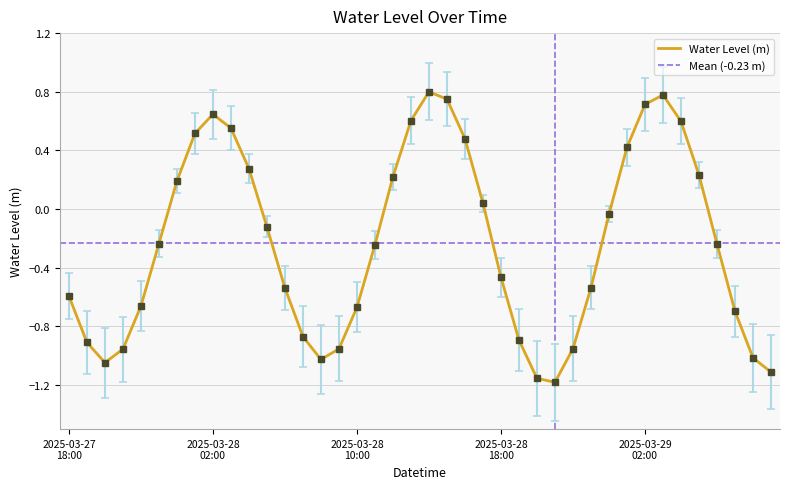

Reading left to right, transcribe all the data shown in this chart.

2025-03-27 18:00=-0.6	2025-03-27 19:00=-0.9	2025-03-27 20:00=-1.0	2025-03-27 21:00=-1.0	2025-03-27 22:00=-0.7	2025-03-27 23:00=-0.2	2025-03-28 00:00=0.2	2025-03-28 01:00=0.5	2025-03-28 02:00=0.6	2025-03-28 03:00=0.6	2025-03-28 04:00=0.3	2025-03-28 05:00=-0.1	2025-03-28 06:00=-0.5	2025-03-28 07:00=-0.9	2025-03-28 08:00=-1.0	2025-03-28 09:00=-1.0	2025-03-28 10:00=-0.7	2025-03-28 11:00=-0.2	2025-03-28 12:00=0.2	2025-03-28 13:00=0.6	2025-03-28 14:00=0.8	2025-03-28 15:00=0.7	2025-03-28 16:00=0.5	2025-03-28 17:00=0.0	2025-03-28 18:00=-0.5	2025-03-28 19:00=-0.9	2025-03-28 20:00=-1.2	2025-03-28 21:00=-1.2	2025-03-28 22:00=-1.0	2025-03-28 23:00=-0.5	2025-03-29 00:00=-0.0	2025-03-29 01:00=0.4	2025-03-29 02:00=0.7	2025-03-29 03:00=0.8	2025-03-29 04:00=0.6	2025-03-29 05:00=0.2	2025-03-29 06:00=-0.2	2025-03-29 07:00=-0.7	2025-03-29 08:00=-1.0	2025-03-29 09:00=-1.1